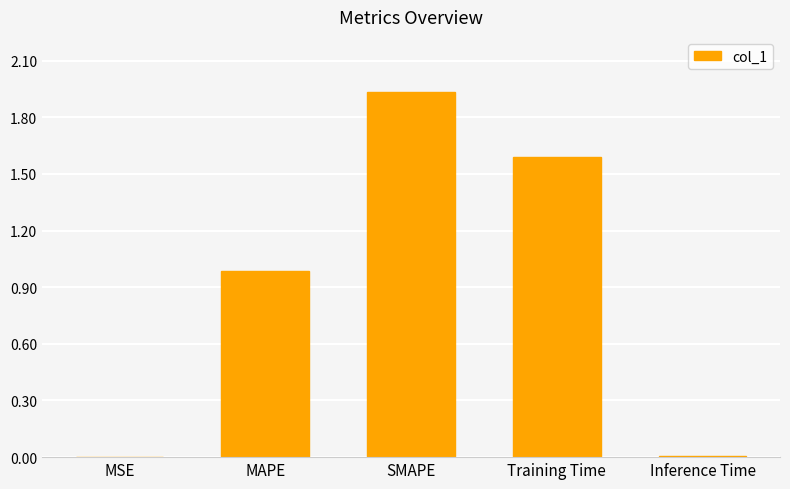

What is the difference between the values at SMAPE and MAPE?

1.0